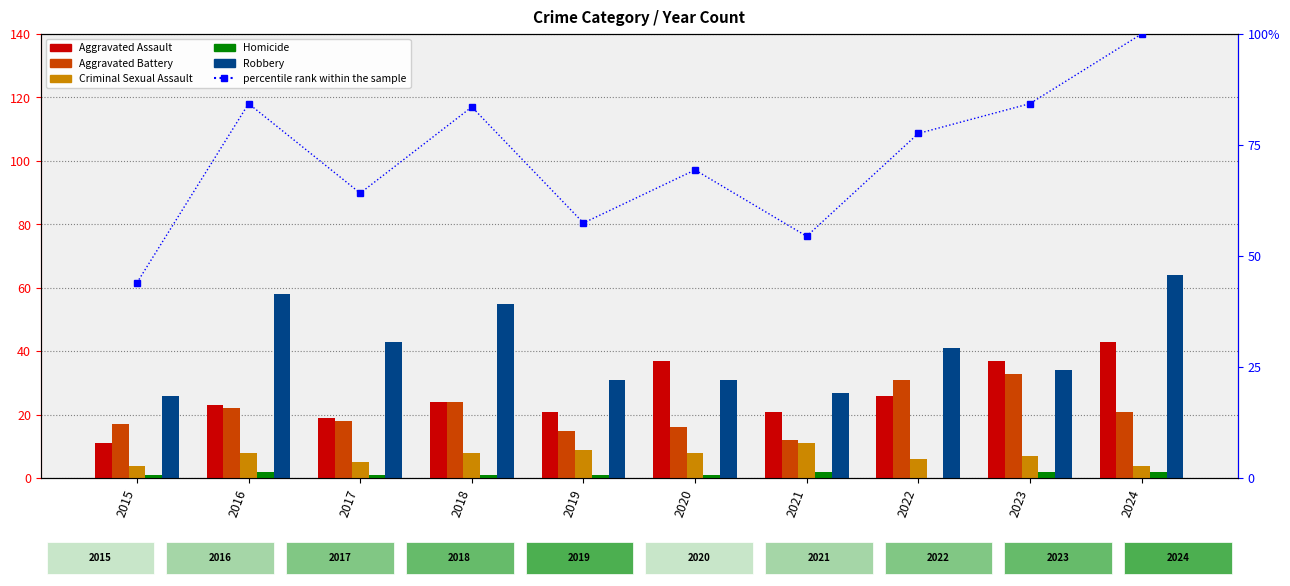

Is it true that Aggravated Assault equals 28.6 at 2021?

False